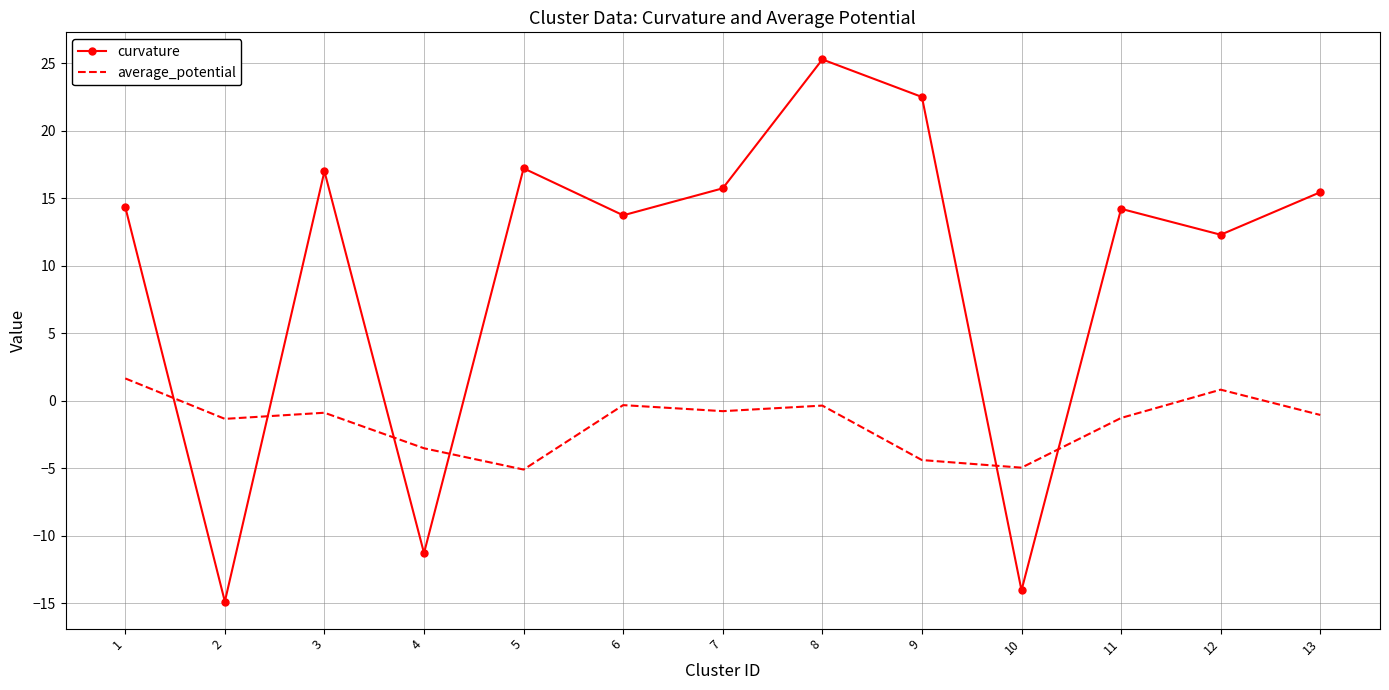

True or false: average_potential has a value of -1.3 at 11.

True